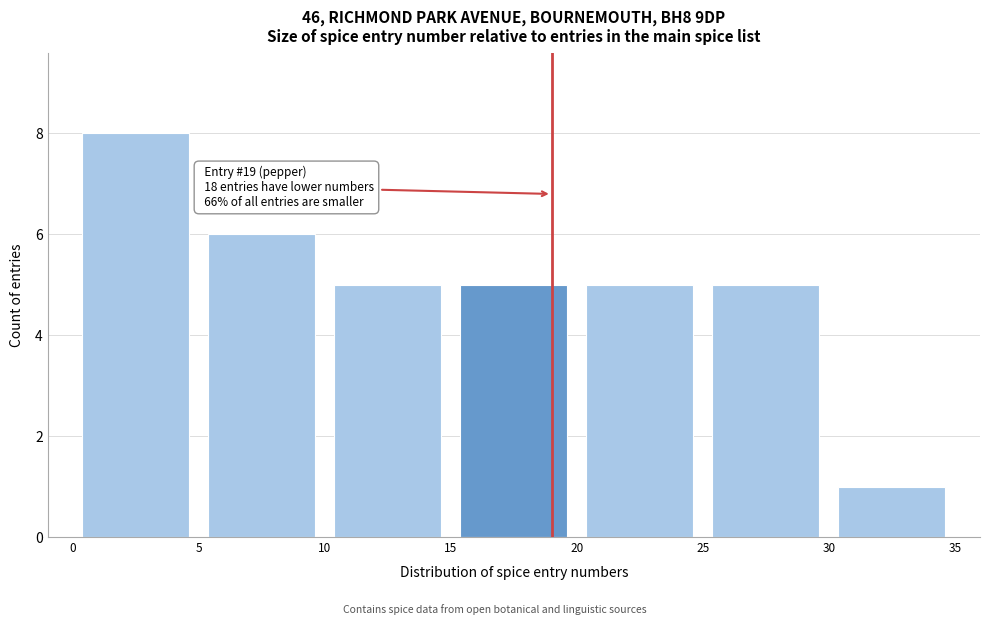

Over which range of the x-axis is the bar tallest?

0 to 5